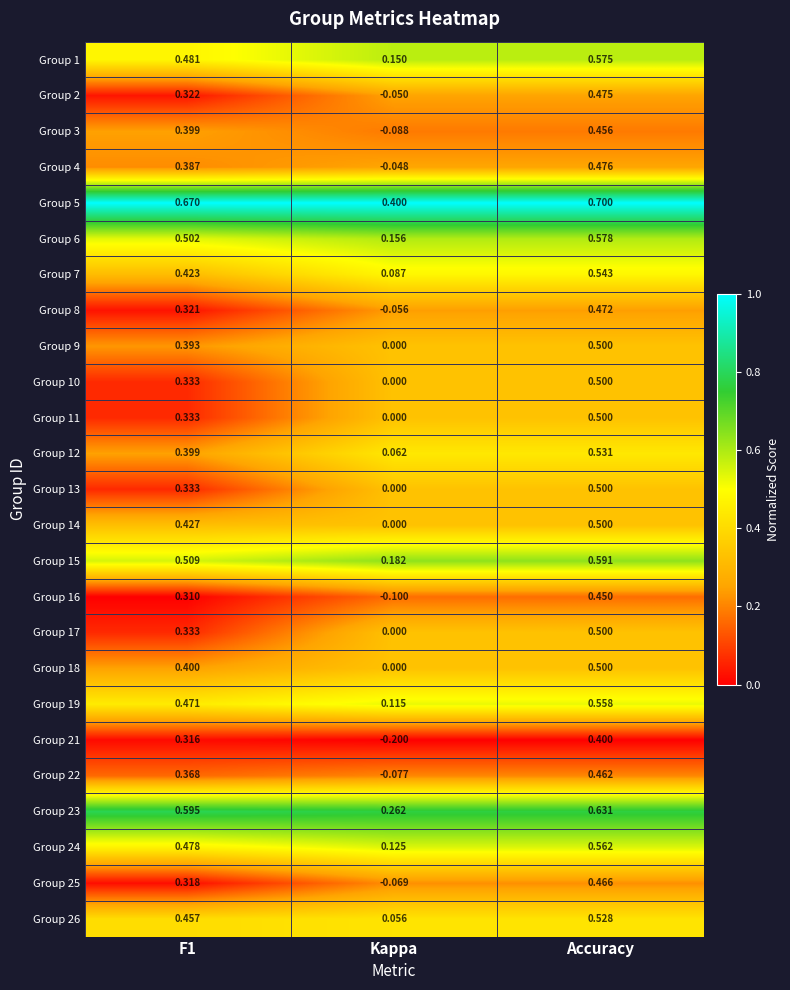

Which category has the highest value across all series?

Accuracy